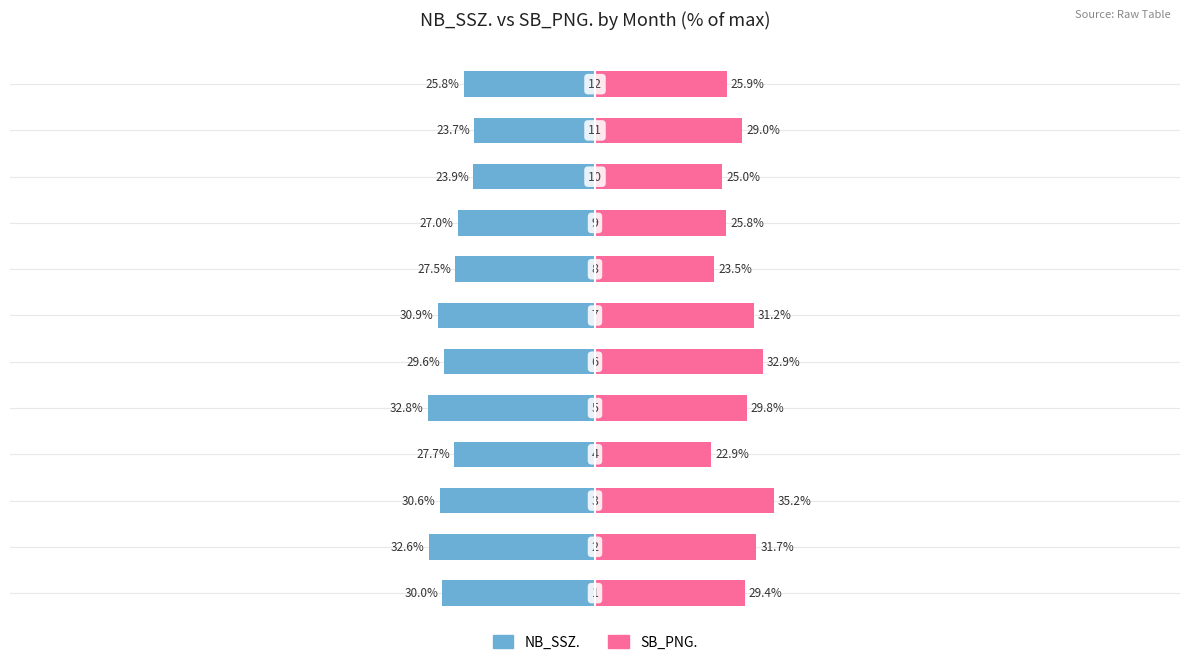

Reading left to right, transcribe all the data shown in this chart.

NB_SSZ.: 0=-30.0	1=-32.6	2=-30.6	3=-27.7	4=-32.8	5=-29.6	6=-30.9	7=-27.5	8=-27.0	9=-23.9	10=-23.7	11=-25.8
SB_PNG.: 0=29.4	1=31.7	2=35.2	3=22.9	4=29.8	5=32.9	6=31.2	7=23.5	8=25.8	9=25.0	10=29.0	11=25.9